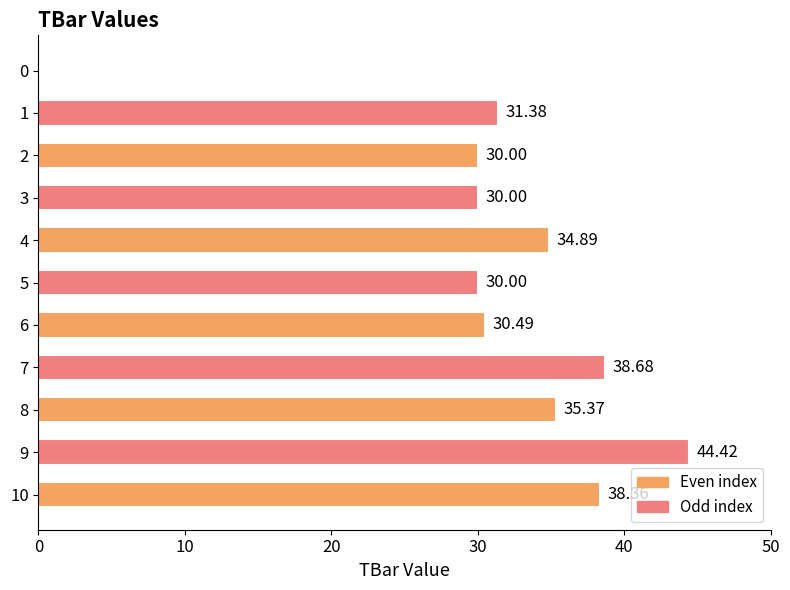

What is the sum of all values?

343.6